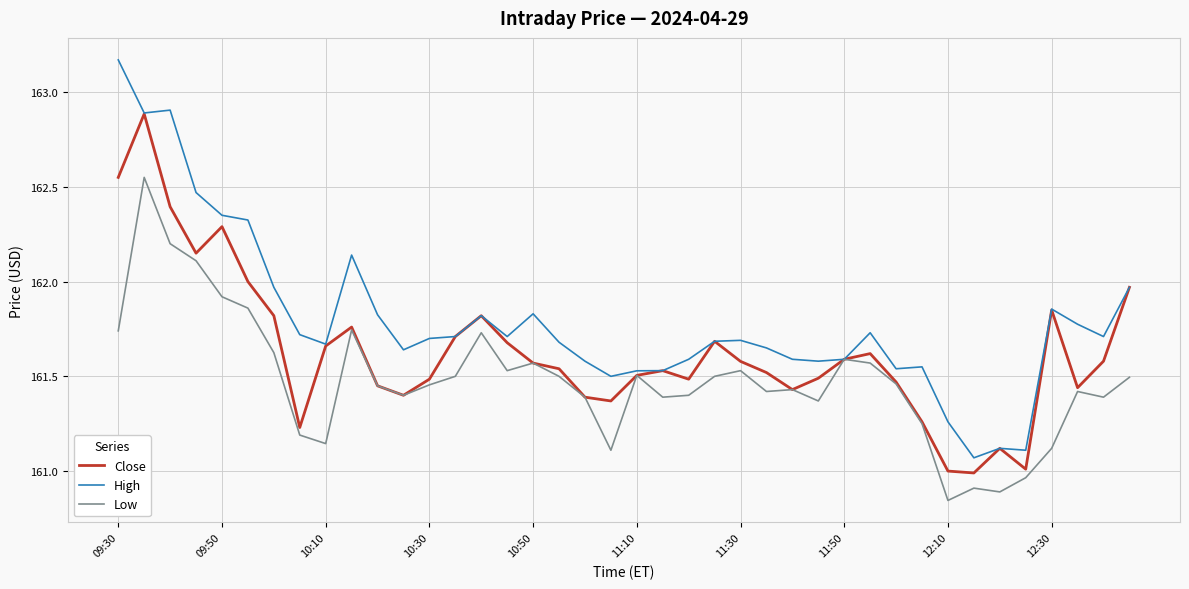

What is the difference between the maximum and minimum values in the High series?

2.1